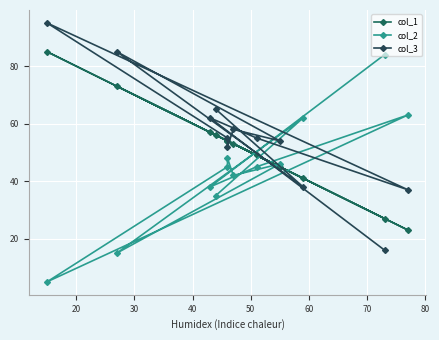

True or false: col_1 has more than 2 interior local peaks.

True